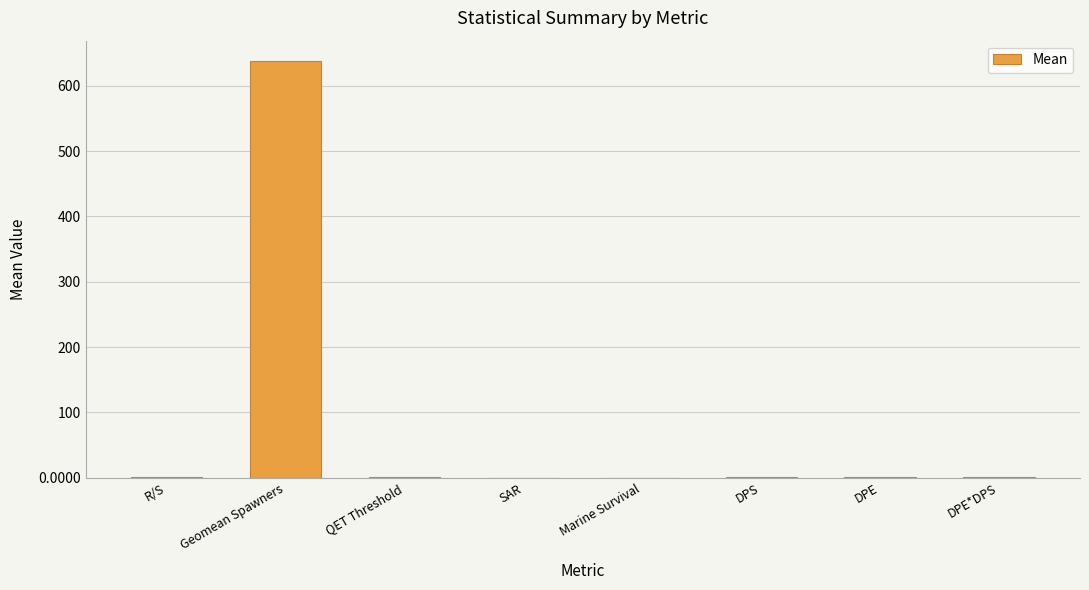

The value at SAR is 0.0. True or false?

True